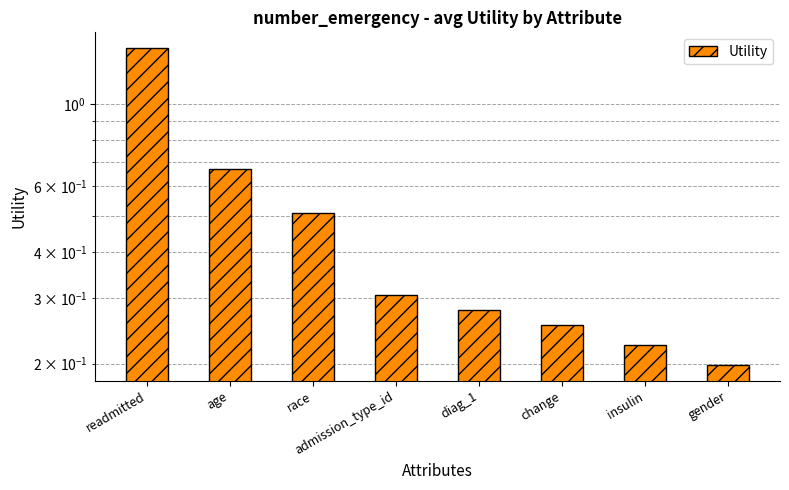

What is the sum of the values at gender and race?

0.7